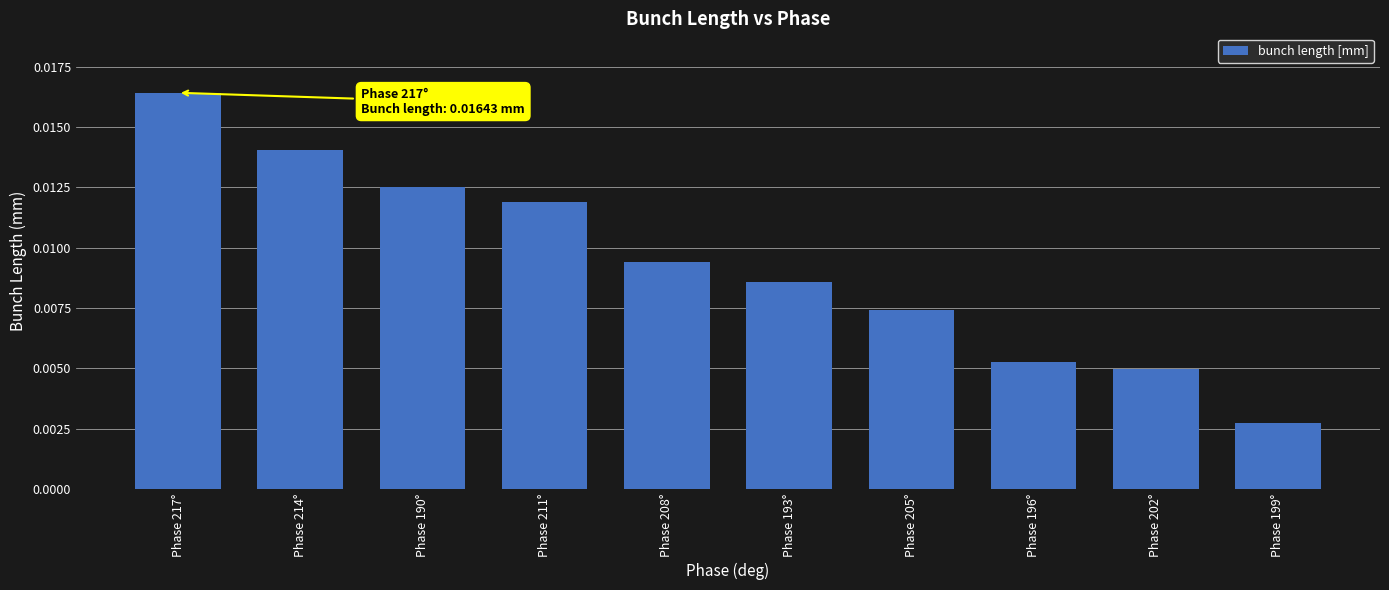

Count the values in the range 0 to 1.

10